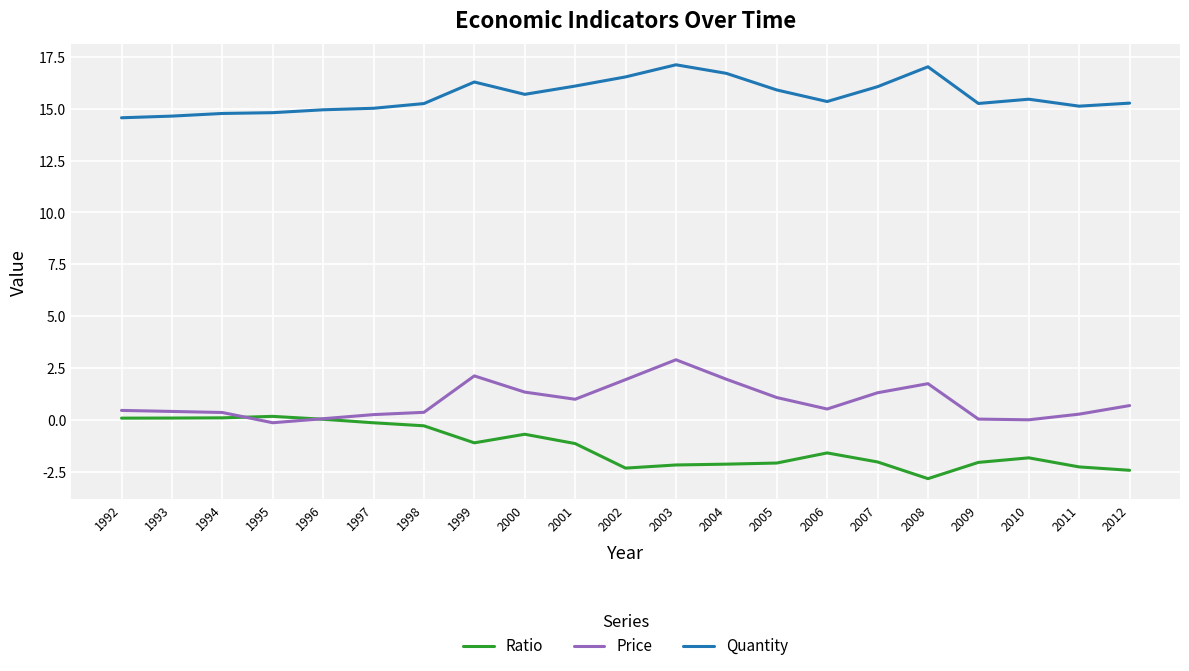

Between 1994 and 2011, which series saw the biggest shift?

Ratio